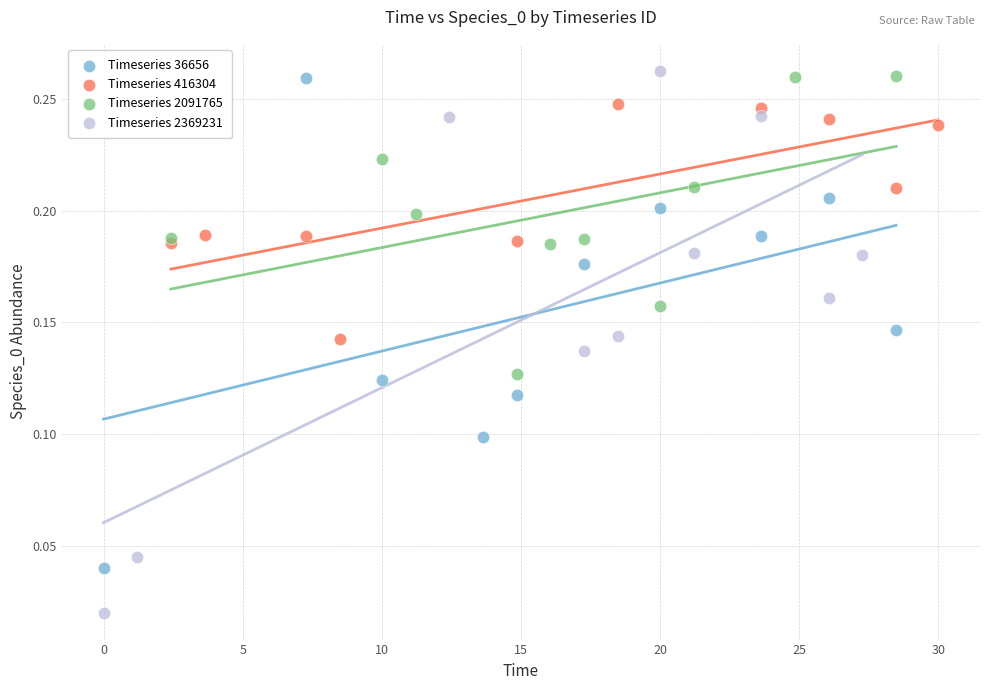

What are all the series names shown in the legend?

Timeseries 36656, Timeseries 416304, Timeseries 2091765, Timeseries 2369231